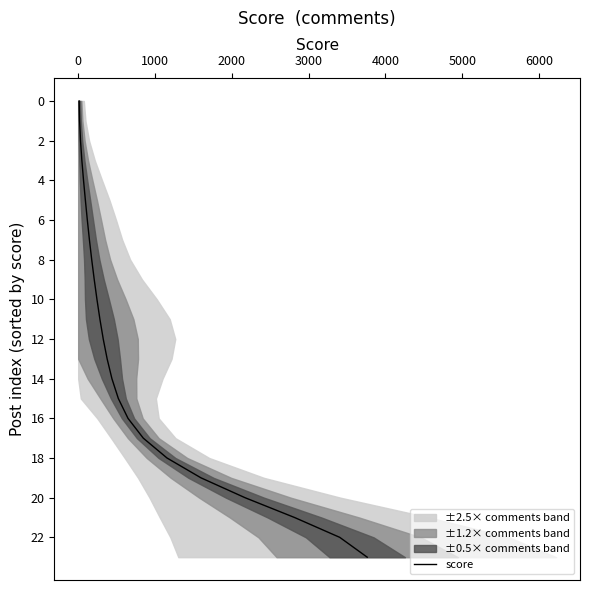

How many data points are less than 12?

12